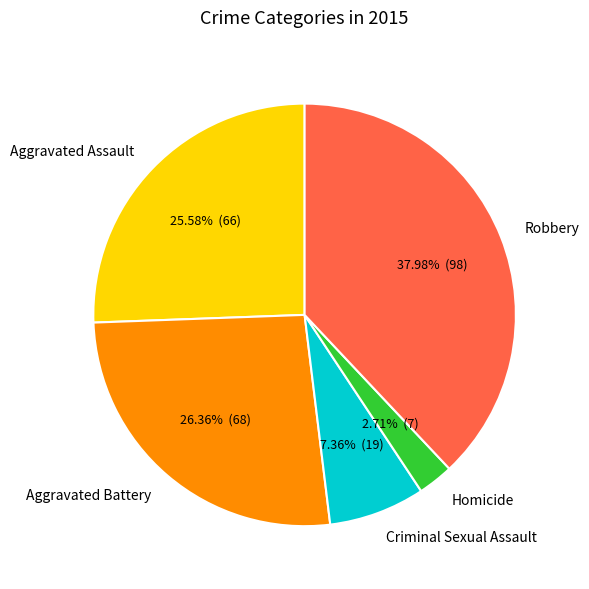

True or false: Aggravated Assault accounts for 12% of the total.

False